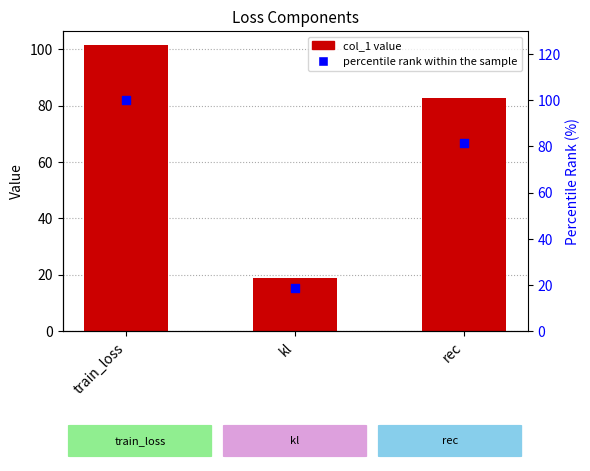

Which series has the largest total across all categories?

col_1